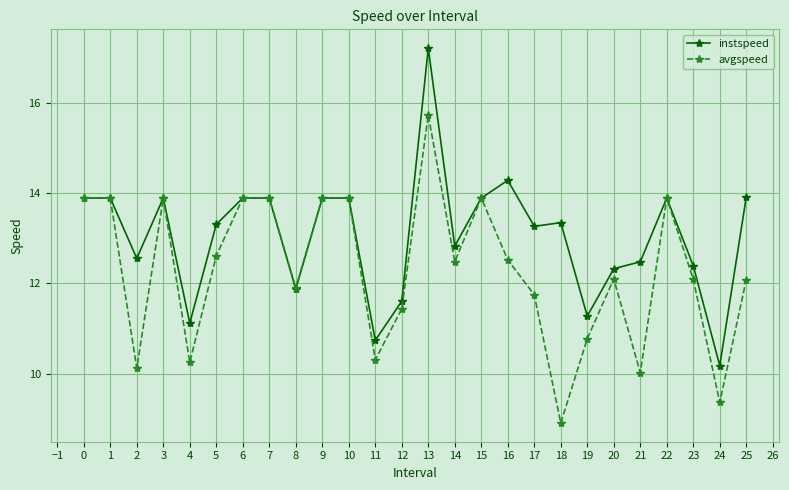

What is the difference between the second highest and minimum values in the avgspeed series?

5.0